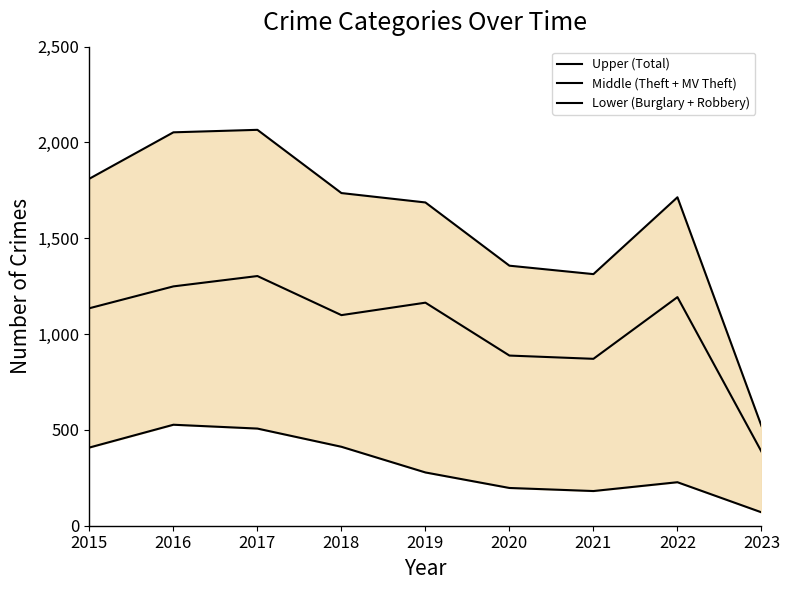

True or false: Upper (Total) has a value of 1687 at 2019.

True